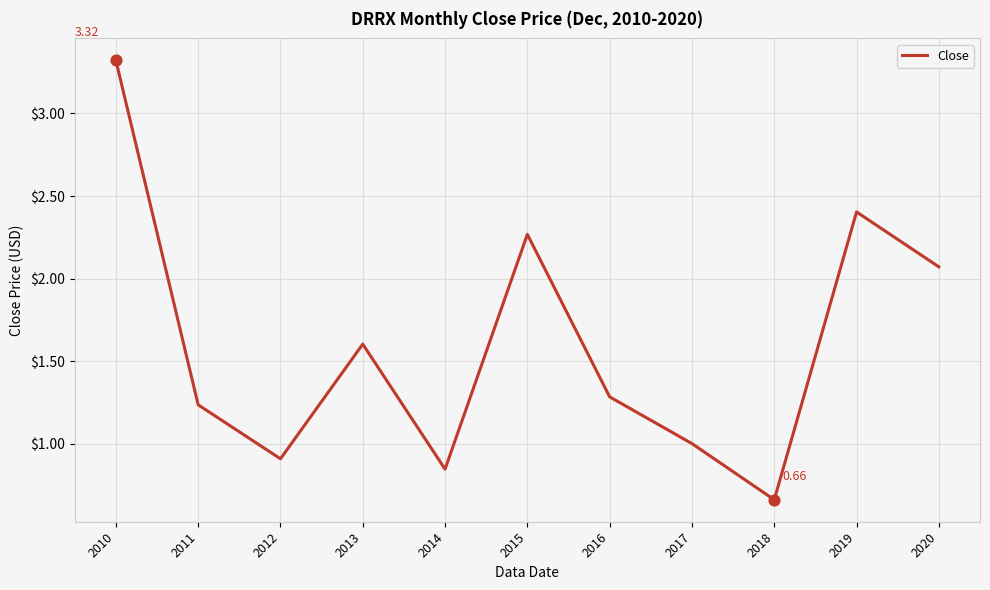

What is the change in value from 2010 to 2016?

-2.0